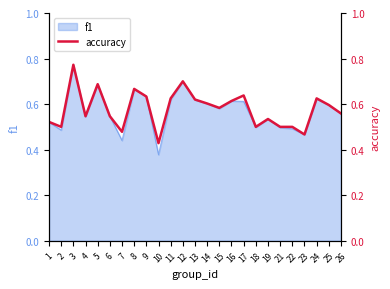

Where is the first local maximum?

3